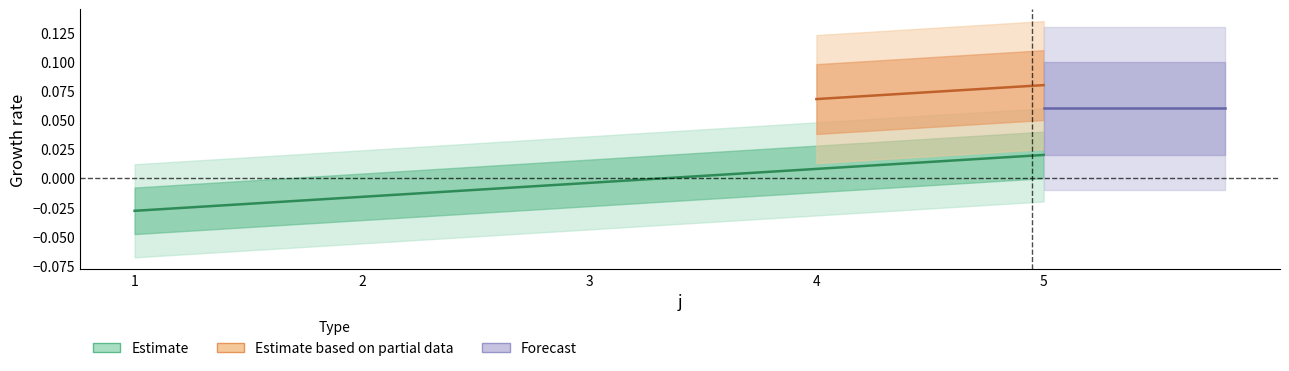

The value at 3 is -0.0. True or false?

False